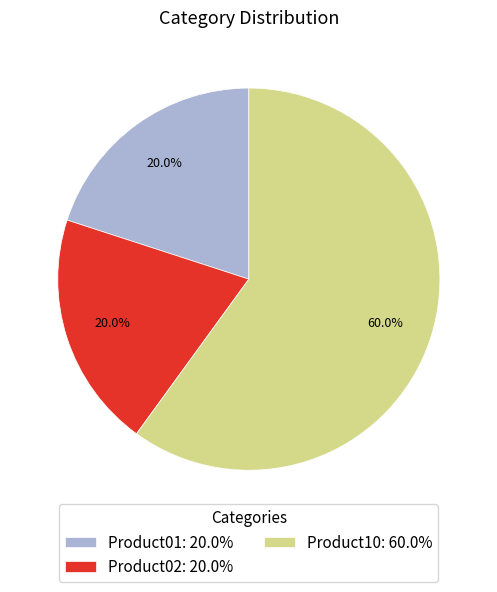

Do Product10 and Product02 together represent more than half of the pie?

Yes